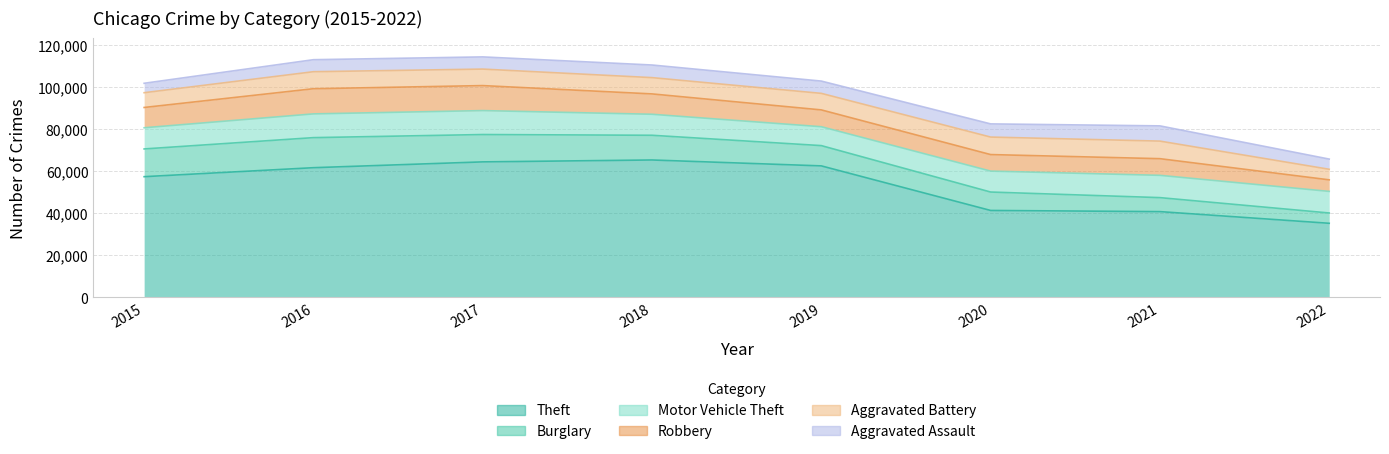

Which category has the highest value in the Aggravated Assault series?

2021